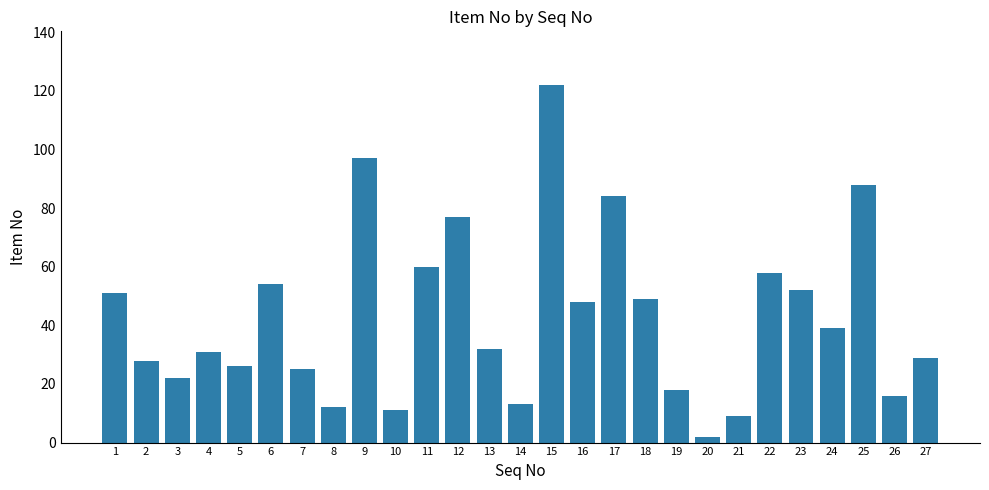

Reading left to right, what are all the values shown in this chart?

1=51	2=28	3=22	4=31	5=26	6=54	7=25	8=12	9=97	10=11	11=60	12=77	13=32	14=13	15=122	16=48	17=84	18=49	19=18	20=2	21=9	22=58	23=52	24=39	25=88	26=16	27=29